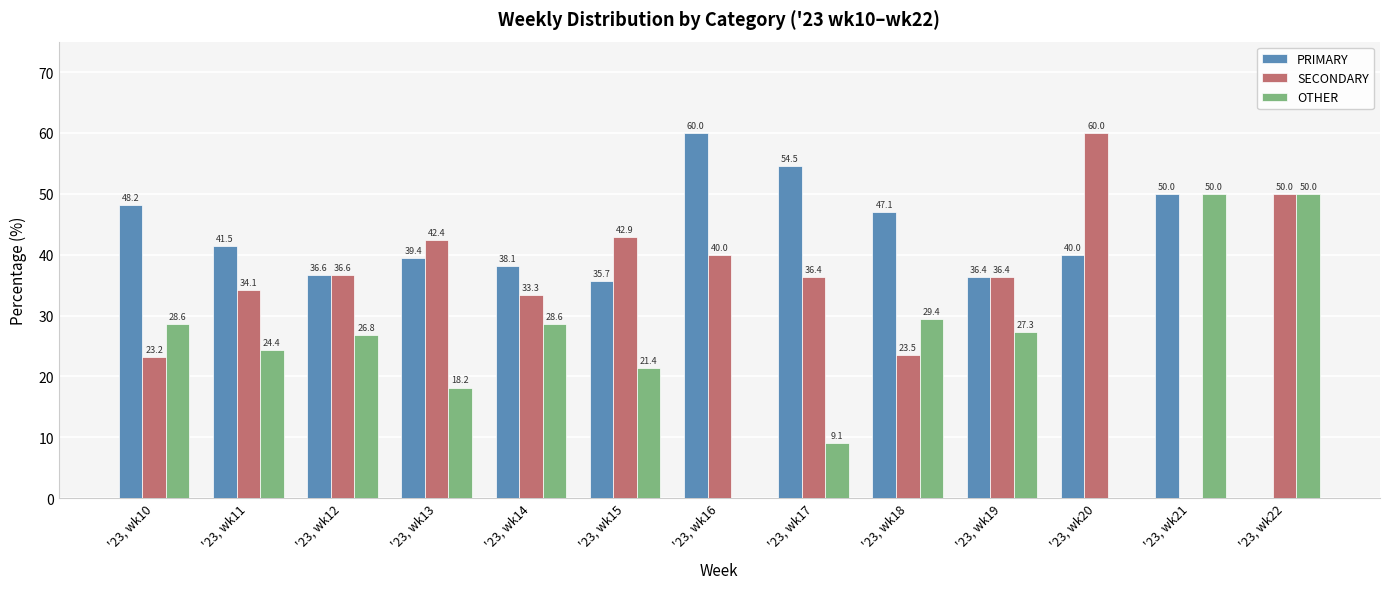

Where does the PRIMARY series first go above 40?

'23, wk10